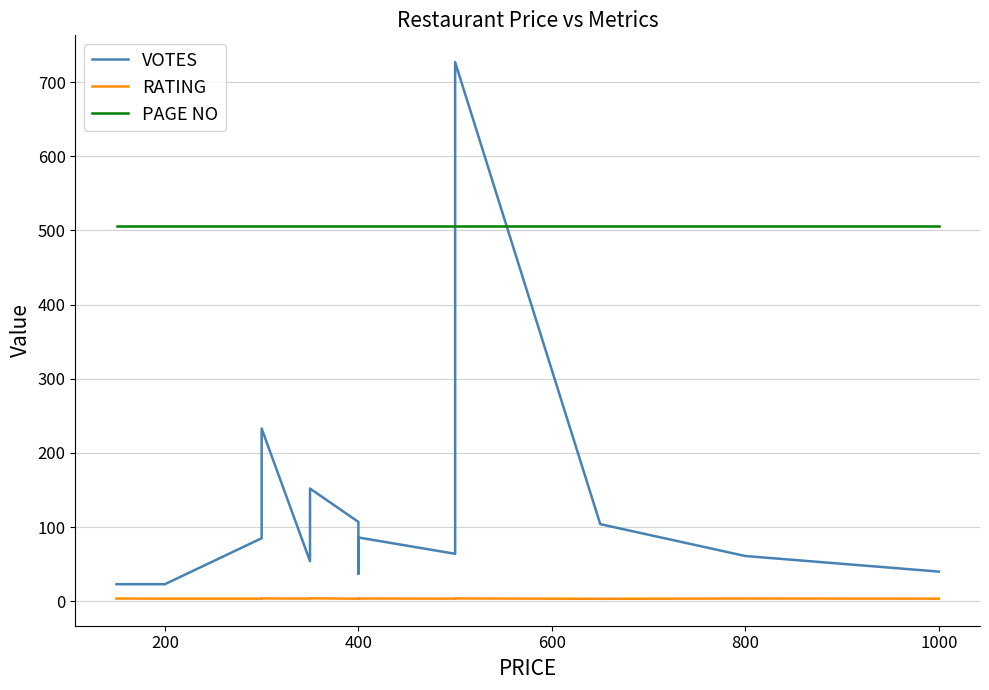

What is the difference between the highest and lowest values at 1000?

502.0